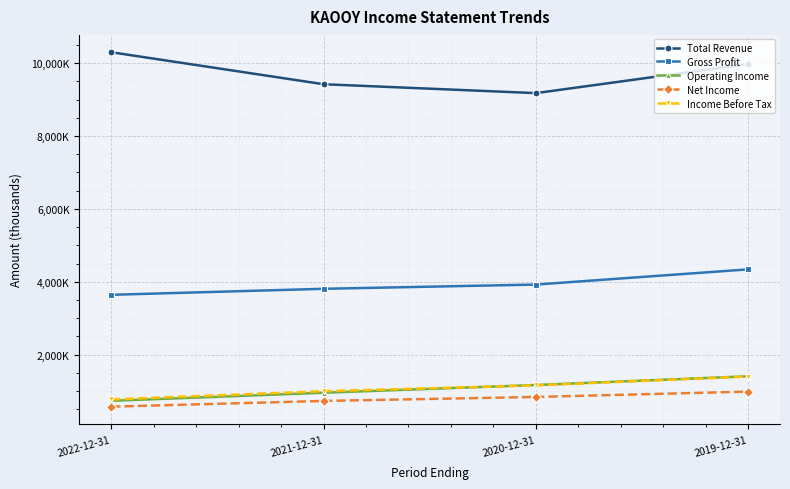

The Income Before Tax series shows 1306466 at 2021-12-31. True or false?

False